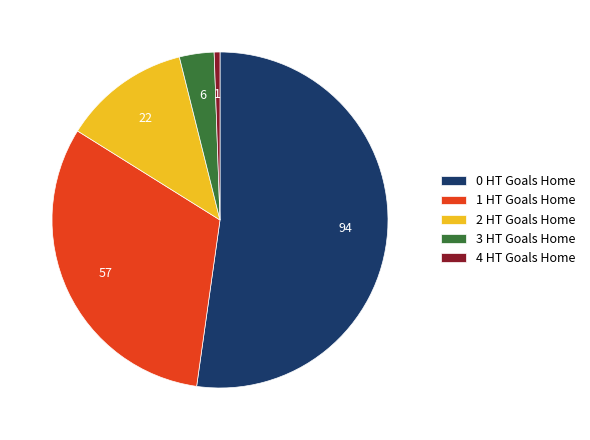

Which slice is the largest?

0 HT Goals Home